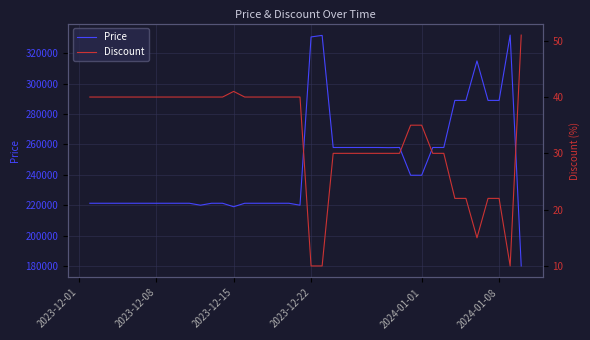

True or false: Discount and Price cross at least once.

False